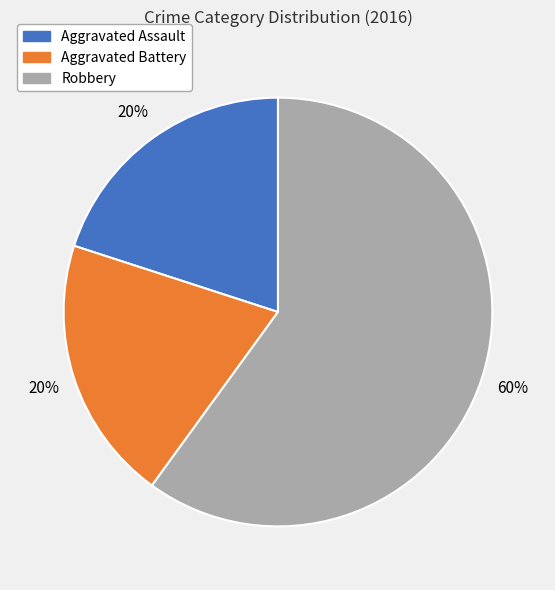

Do Aggravated Battery and Robbery together represent more than half of the pie?

Yes